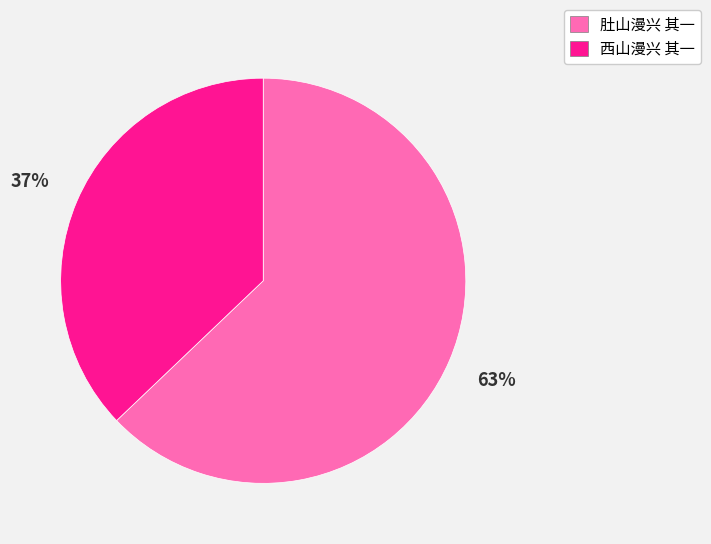

To the nearest percent, what is the difference between the largest and smallest slice percentages?

26%